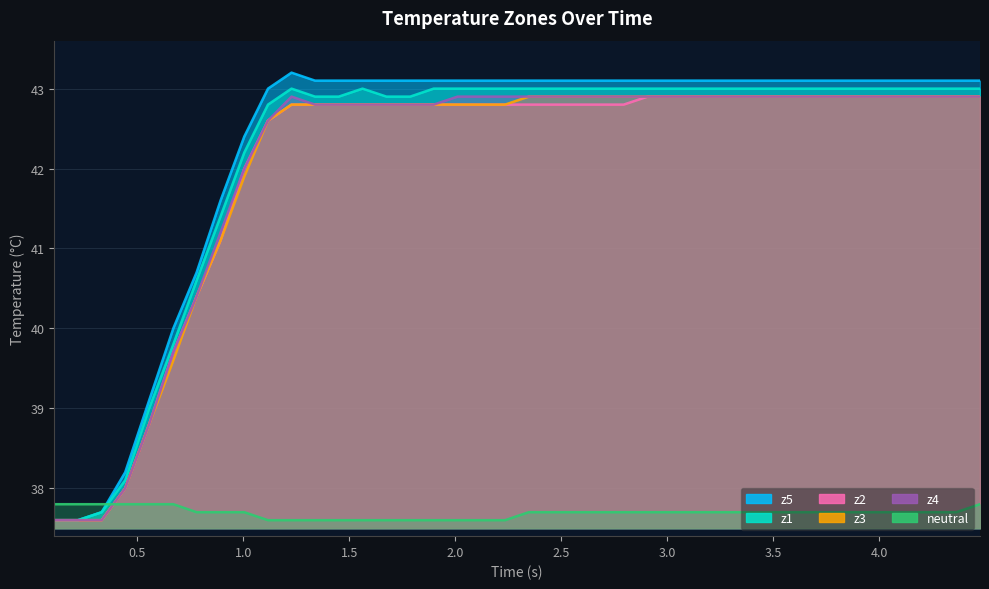

At how many categories does at least one series exceed 37?

40